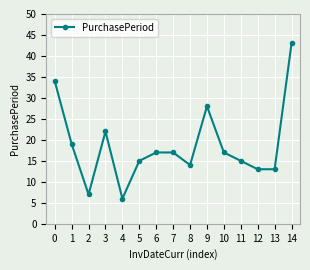

How many lines are shown in the chart?

1